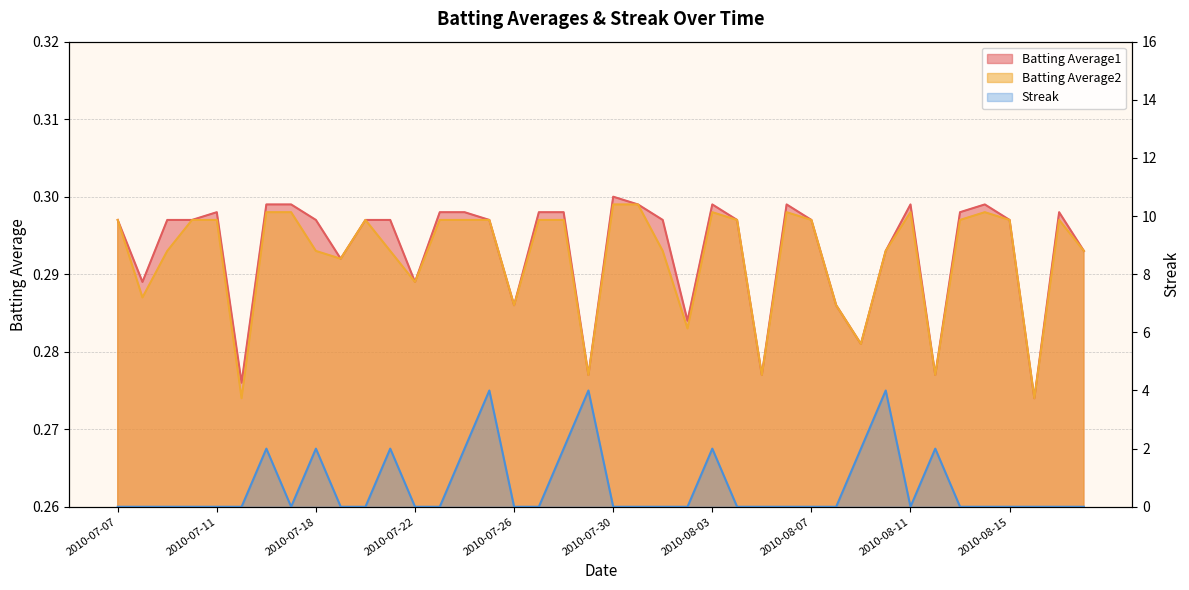

Does the chart display data point markers on the line(s)?

No